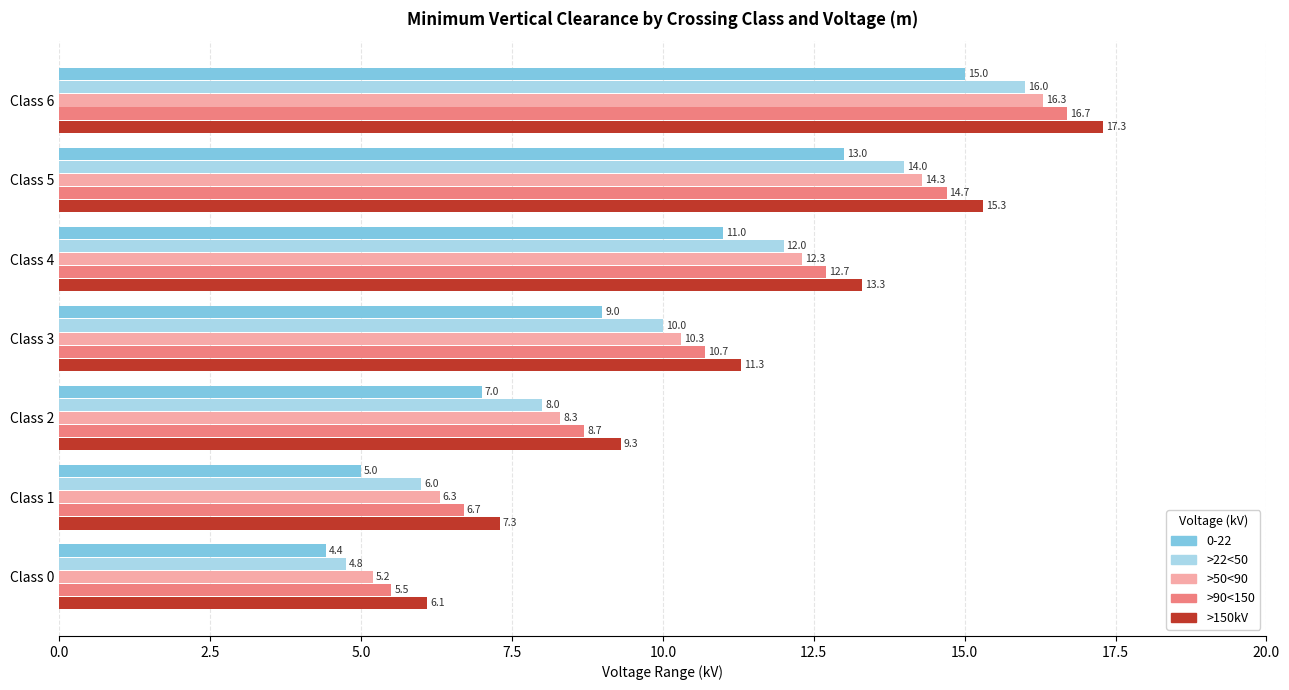

Where is >50<90 nearest to the value 10?

Class 3